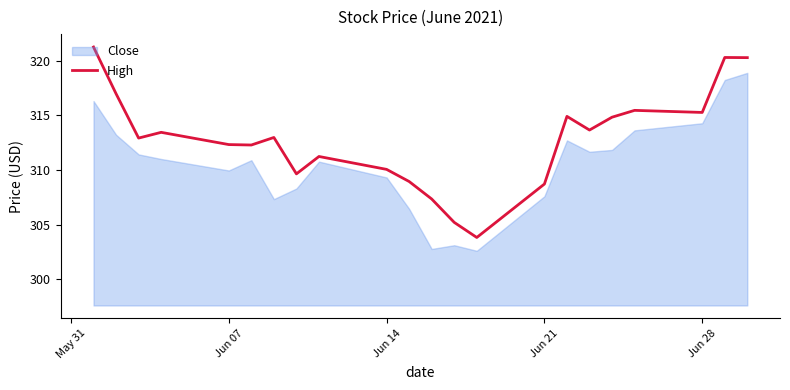

The High series shows 308.7 at Jun 21. True or false?

True